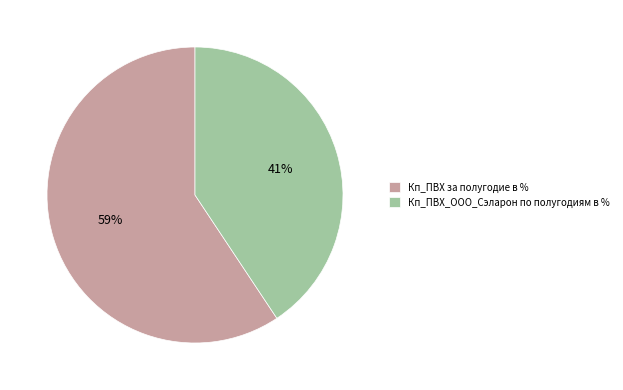

Which category has the smallest portion of the pie?

Кп_ПВХ_ООО_Сэларон по полугодиям в %